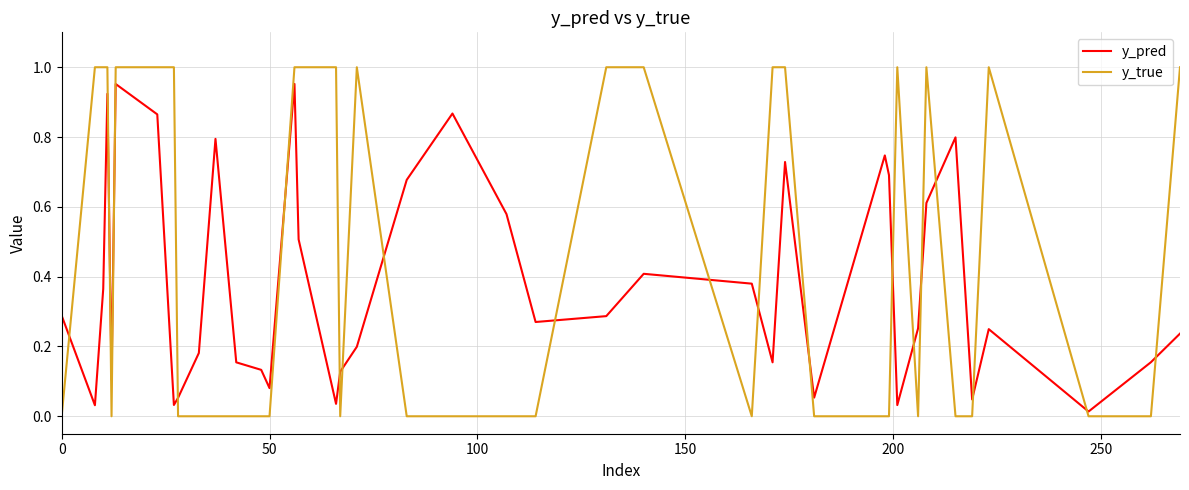

True or false: y_true and y_pred intersect in this chart.

True